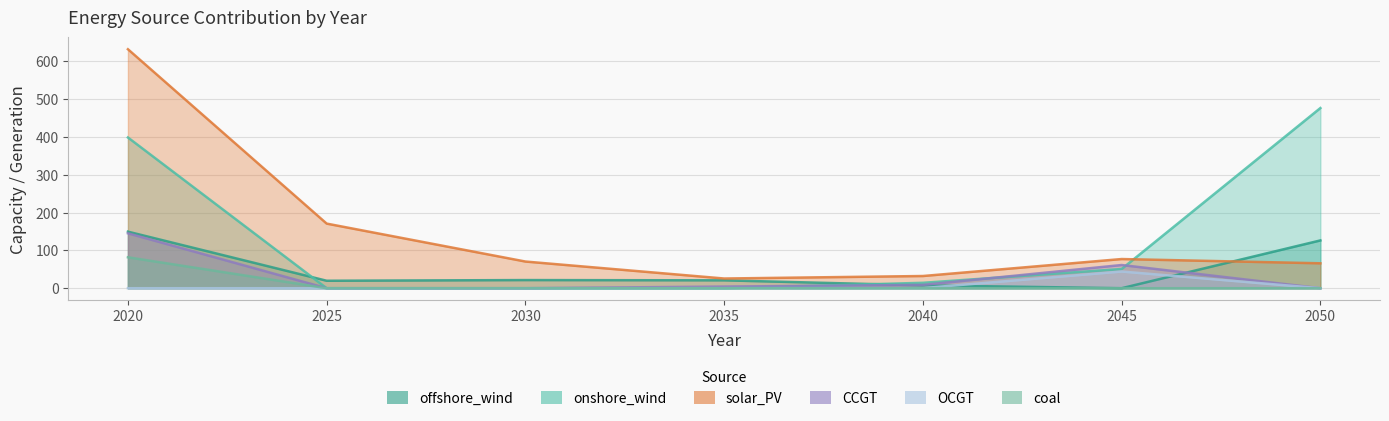

Is the value of solar_PV at 2035 greater than the value of coal at 2045?

Yes